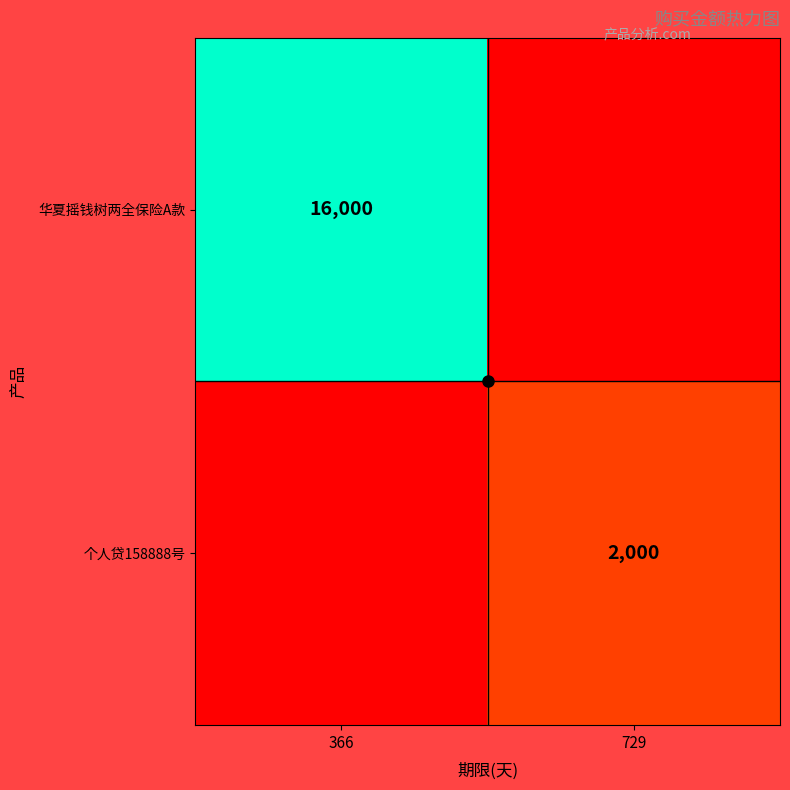

Which has a higher value, 729 or 366?

729